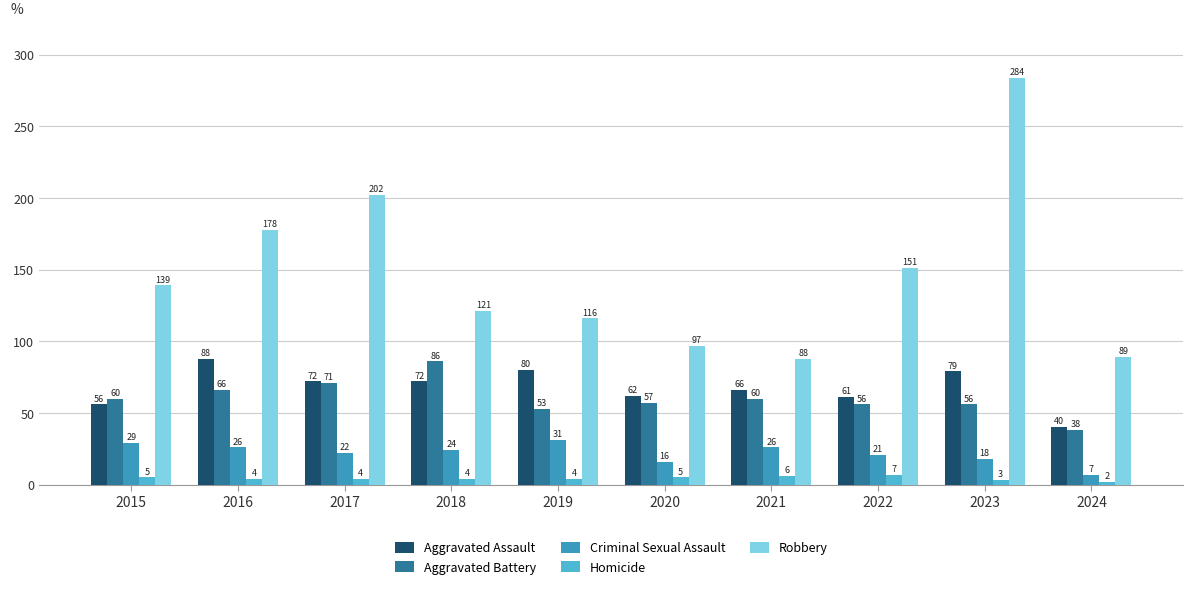

What are all the series names shown in the legend?

Aggravated Assault, Aggravated Battery, Criminal Sexual Assault, Homicide, Robbery